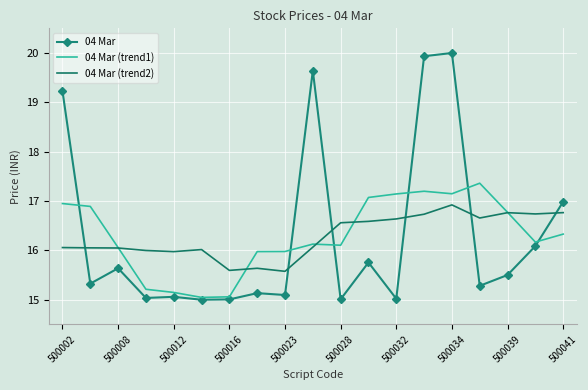

Which series has the largest range (max minus min)?

04 Mar